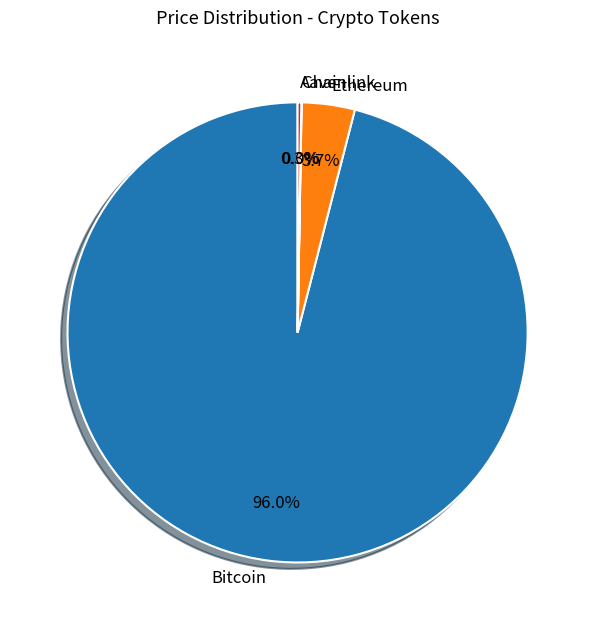

The Ethereum slice represents 4% of the pie. True or false?

True